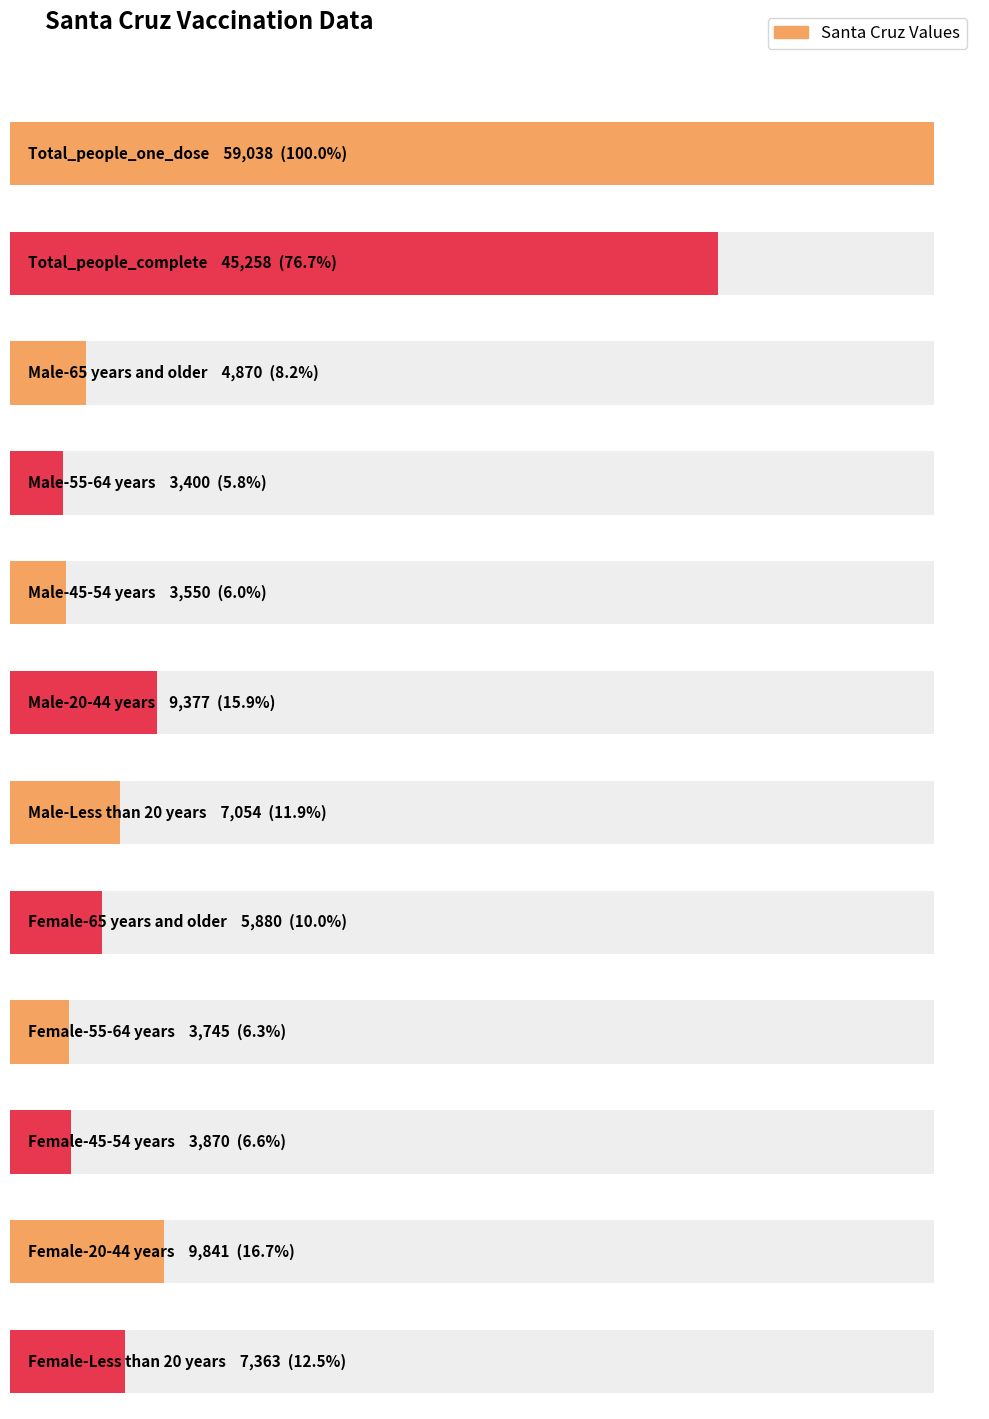

What is the label of the 2nd bar from the left?

Total_people_complete